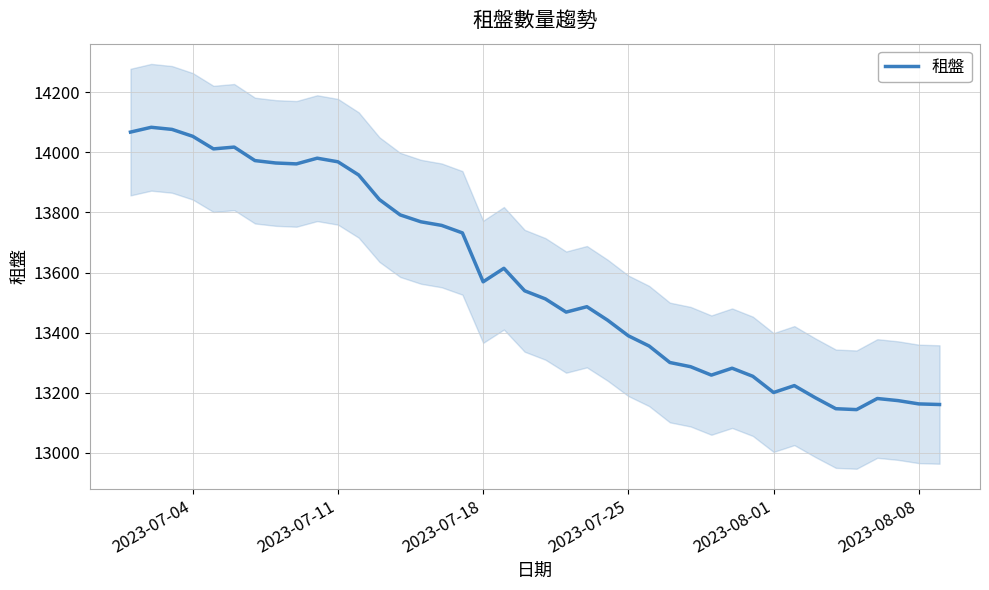

What is the average value?

13583